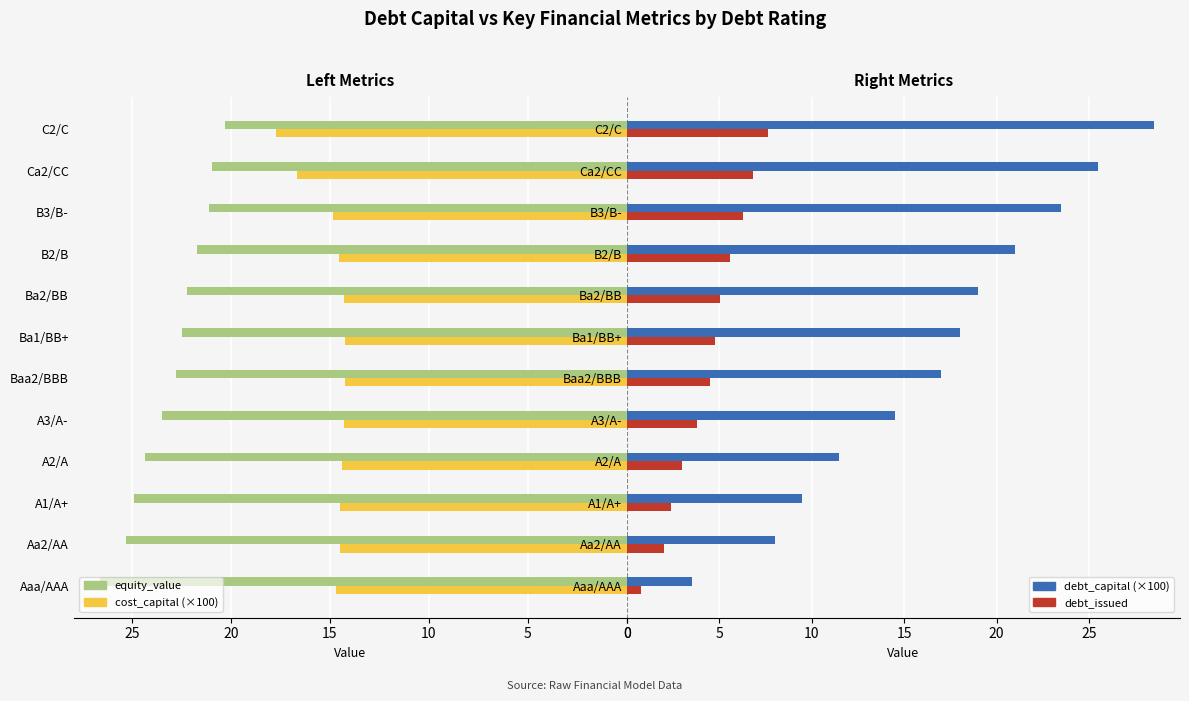

Are the bars grouped side by side (vs. stacked)?

Yes